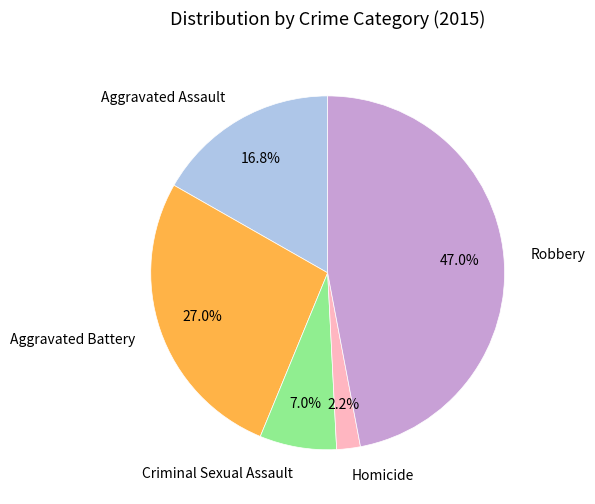

Between Criminal Sexual Assault and Robbery, which is larger?

Robbery